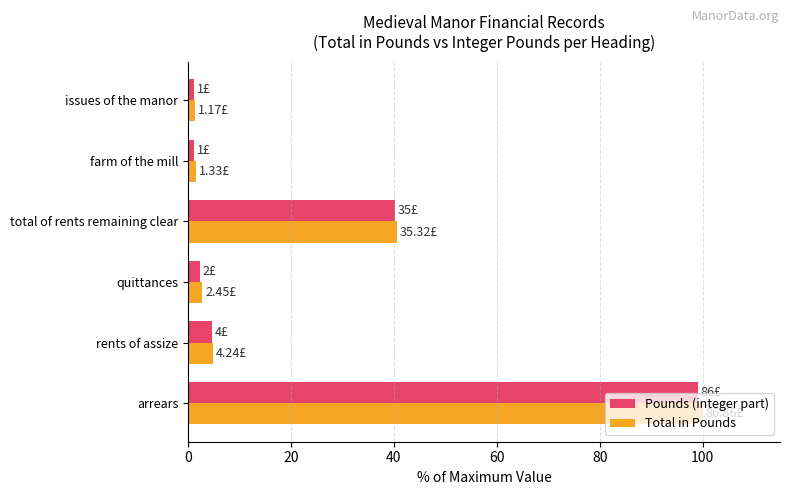

What is the sum of all Pounds (integer part) values?

148.5